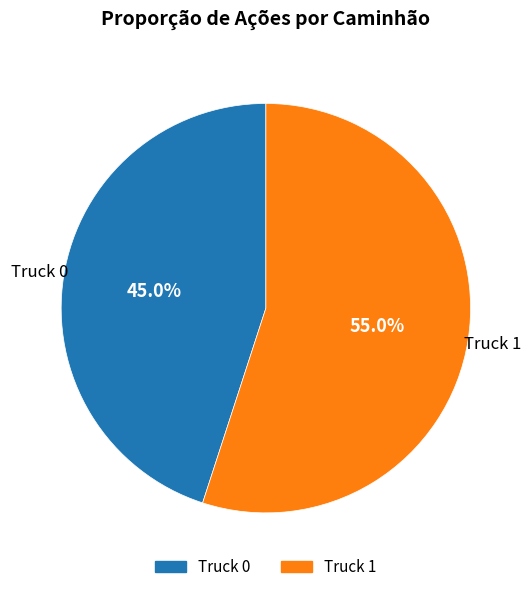

Which category has the smallest portion of the pie?

Truck 0